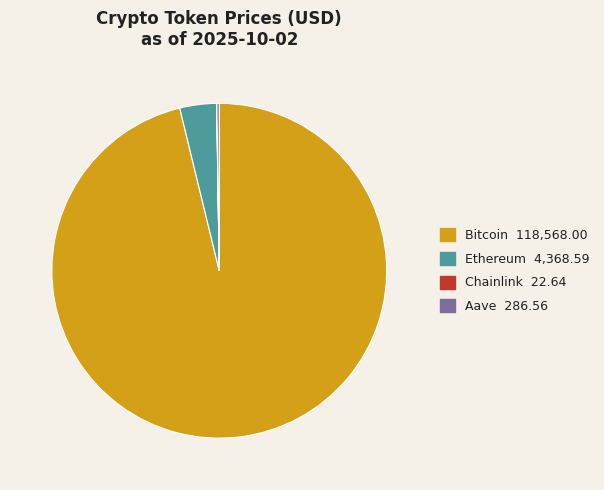

Combined, do Bitcoin and Ethereum account for over 50%?

Yes